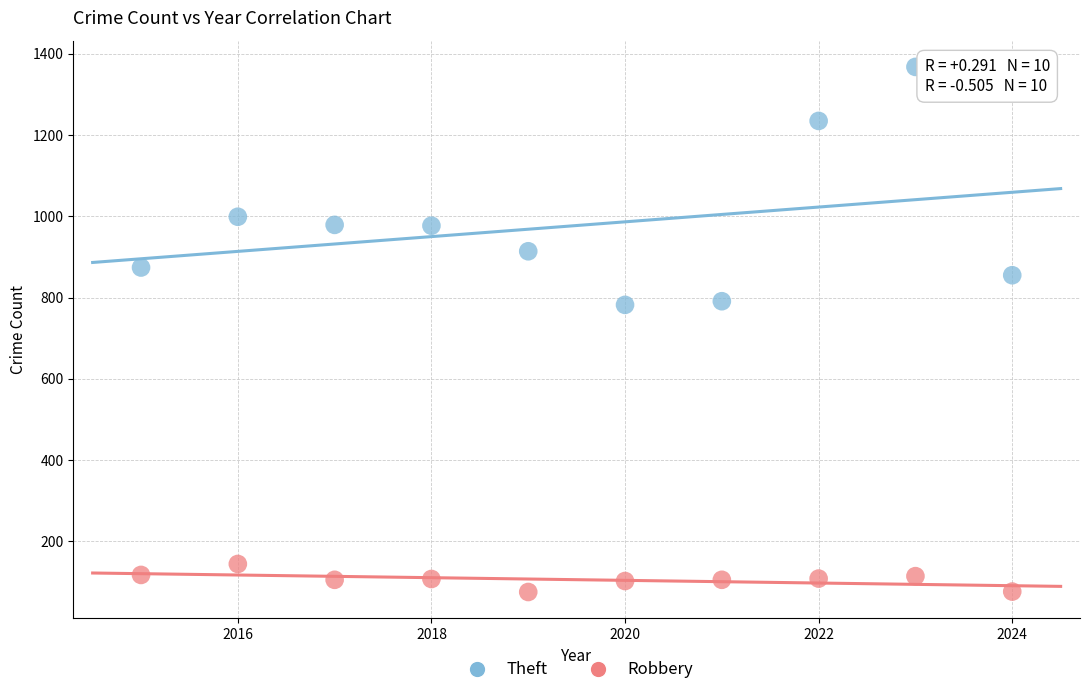

Which series reaches the maximum Y coordinate?

Theft